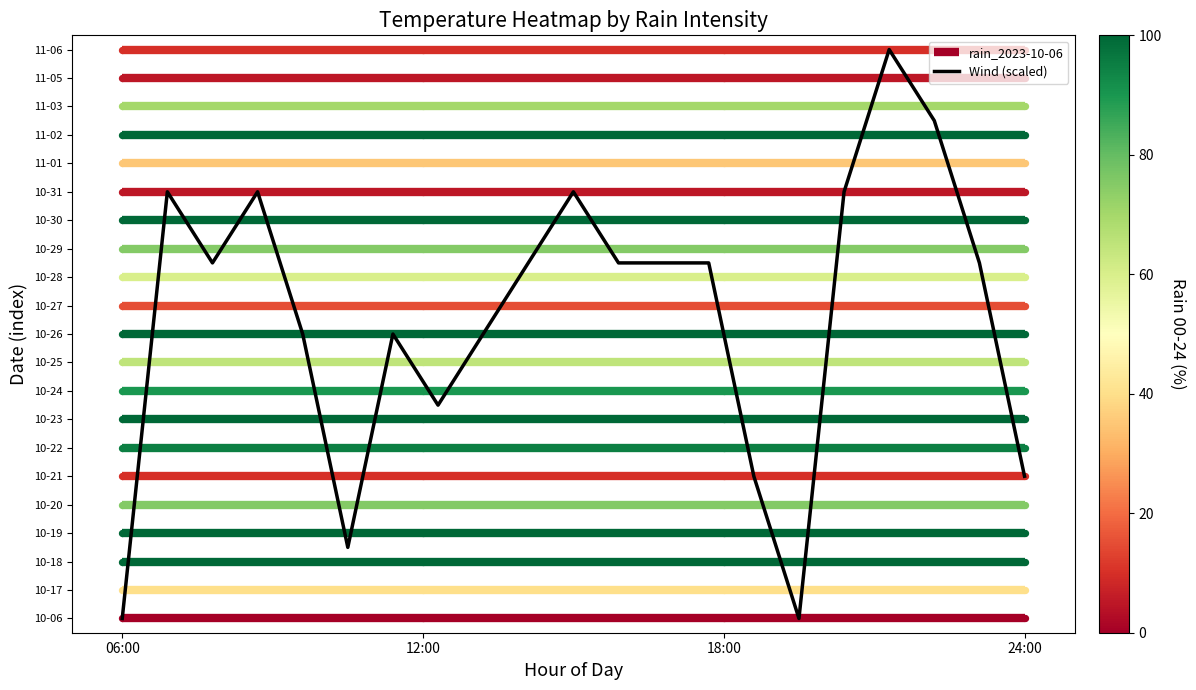

What is the sum of all values?

222.5